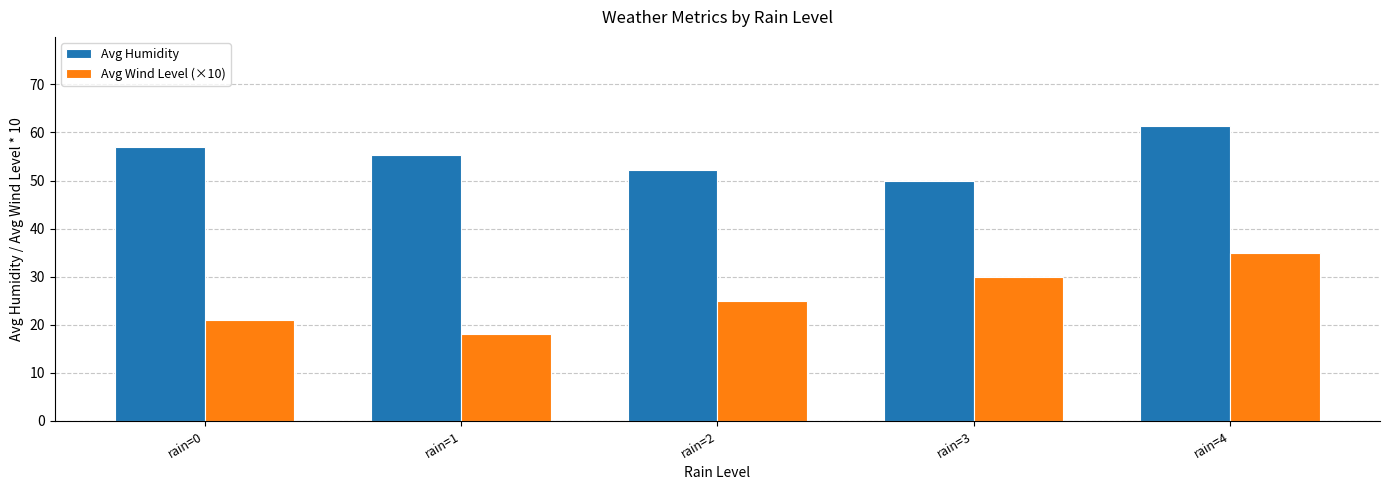

Reading right to left, what are all the values shown in this chart?

Avg Humidity: 61.5	49.9	52.1	55.2	57.1
Avg Wind Level (×10): 35.0	30.0	25.0	18.0	21.0